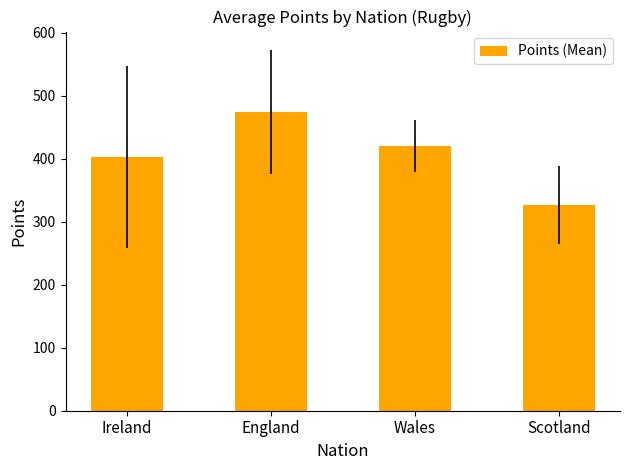

The chart shows a value of 439.6 at Scotland. True or false?

False